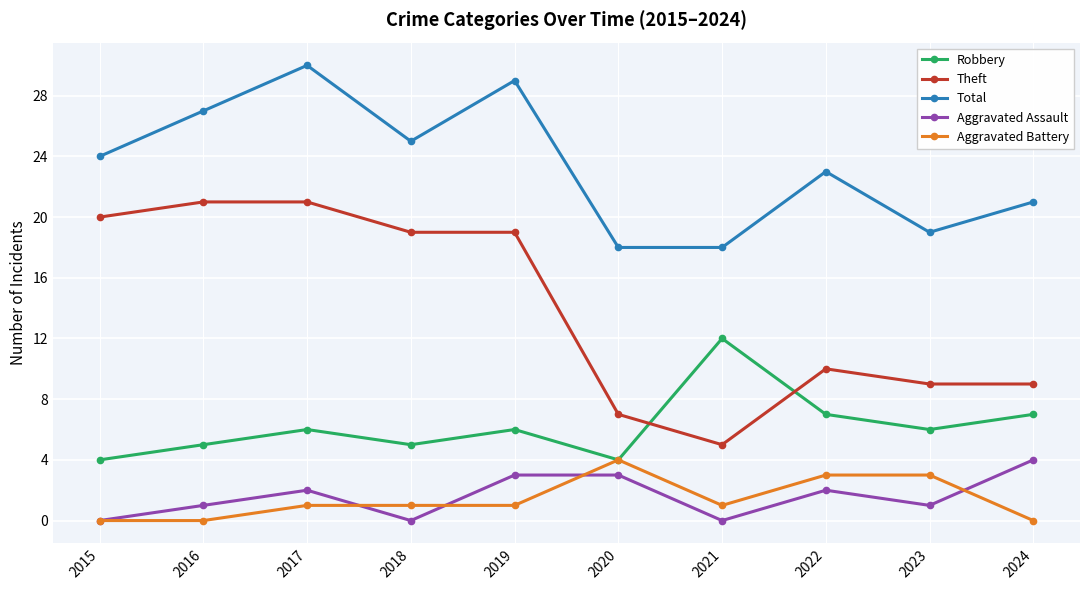

True or false: Total has more than 1 points higher than both neighbors.

True